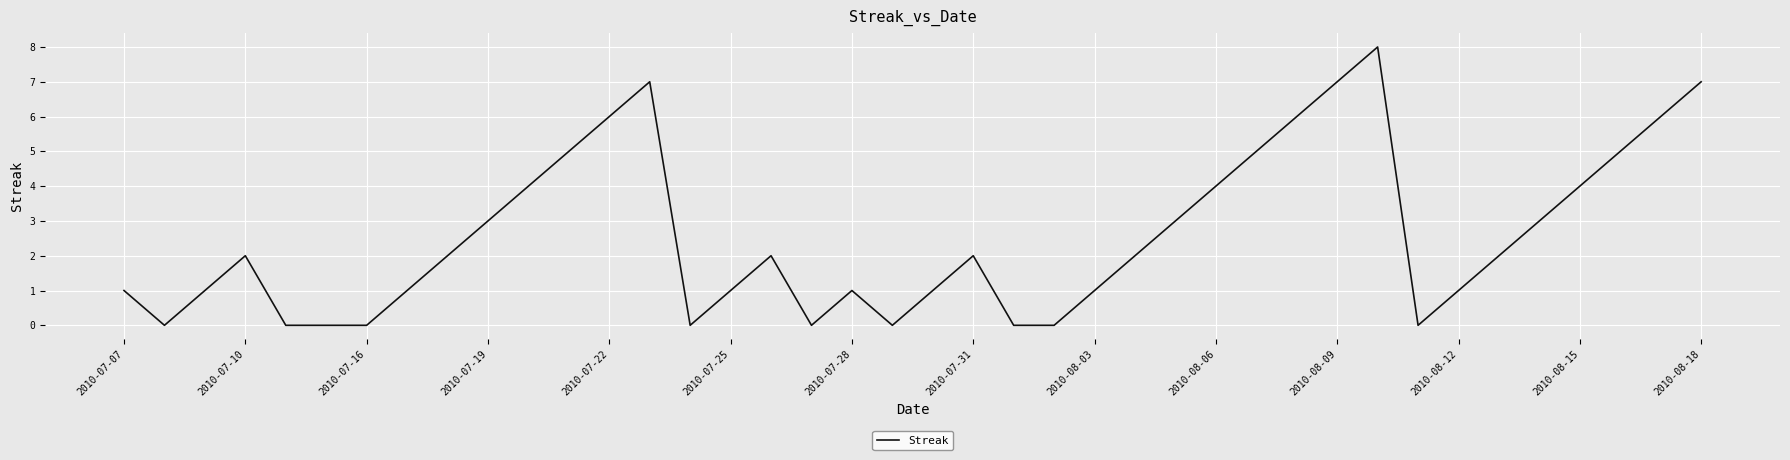

Reading right to left, transcribe all the data shown in this chart.

7	6	5	4	3	2	1	0	8	7	6	5	4	3	2	1	0	0	2	1	0	1	0	2	1	0	7	6	5	4	3	2	1	0	0	0	2	1	0	1